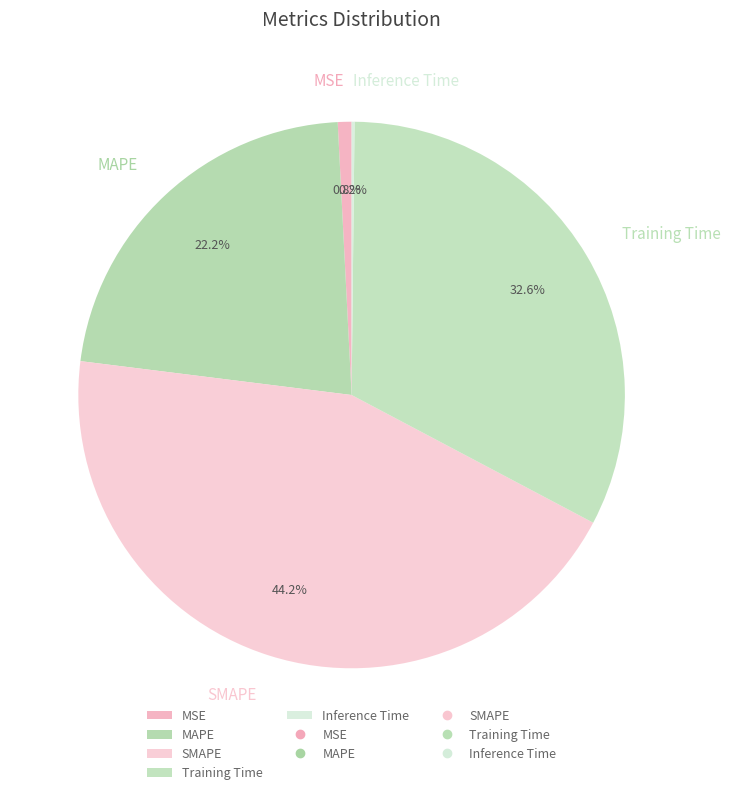

Does SMAPE represent more than half of the total?

No